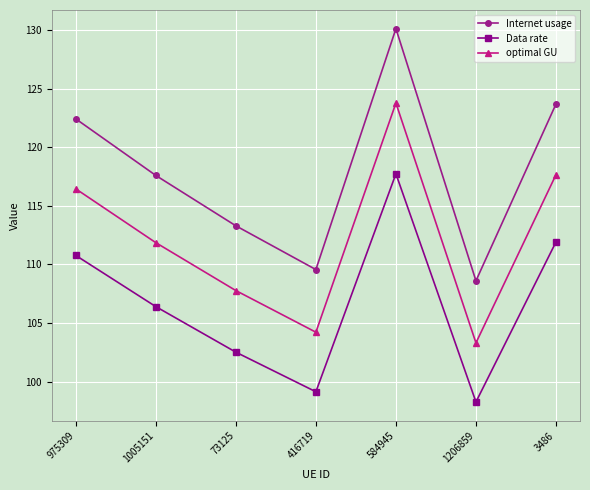

Which series has the widest spread of values?

Internet usage